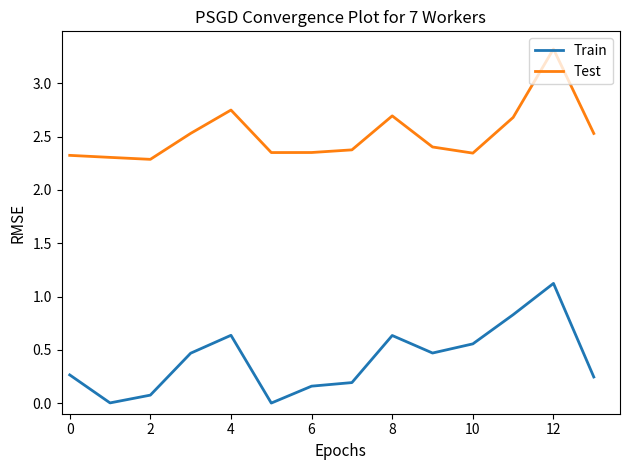

Which series has the widest spread of values?

Train